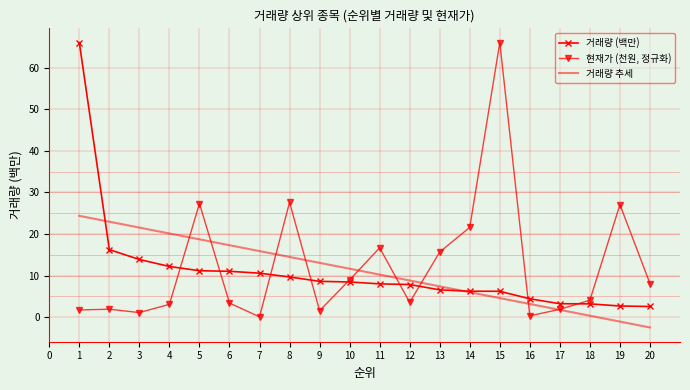

Rank the series at 20 from highest to lowest value.

현재가 (천원, 정규화), 거래량 (백만), 거래량 추세